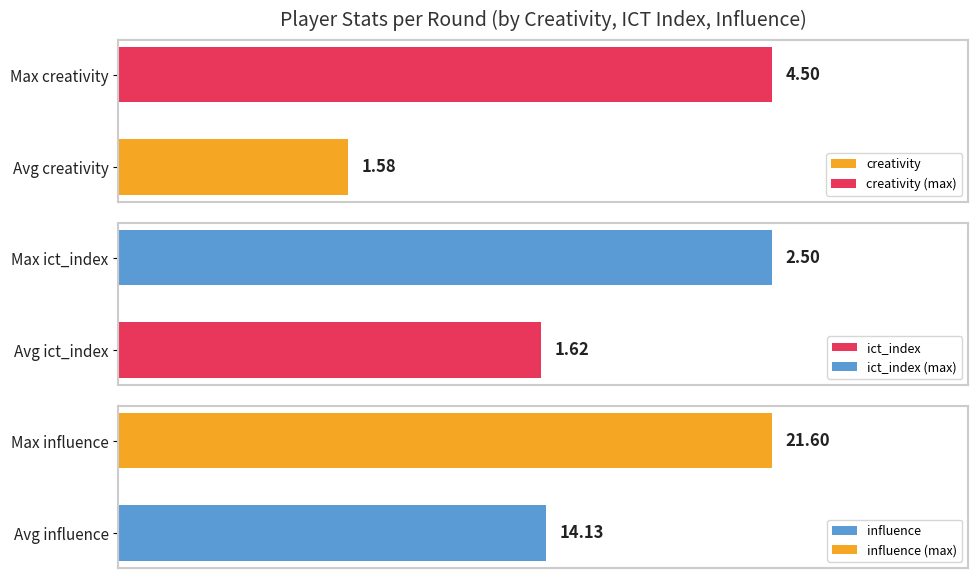

What is the average value of the creativity series?

1.6